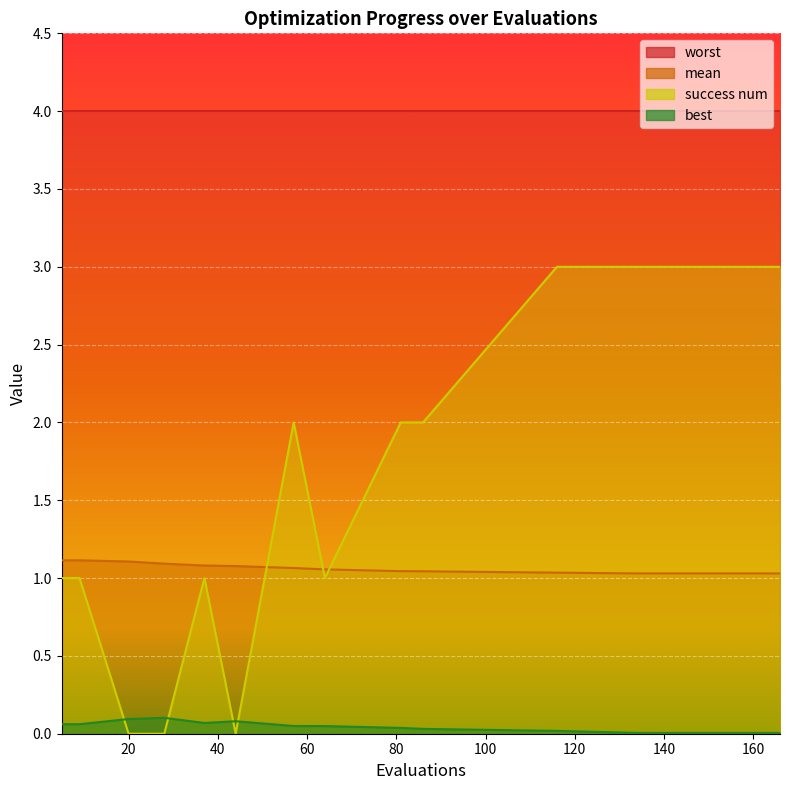

What is the sum of all mean values?

21.1